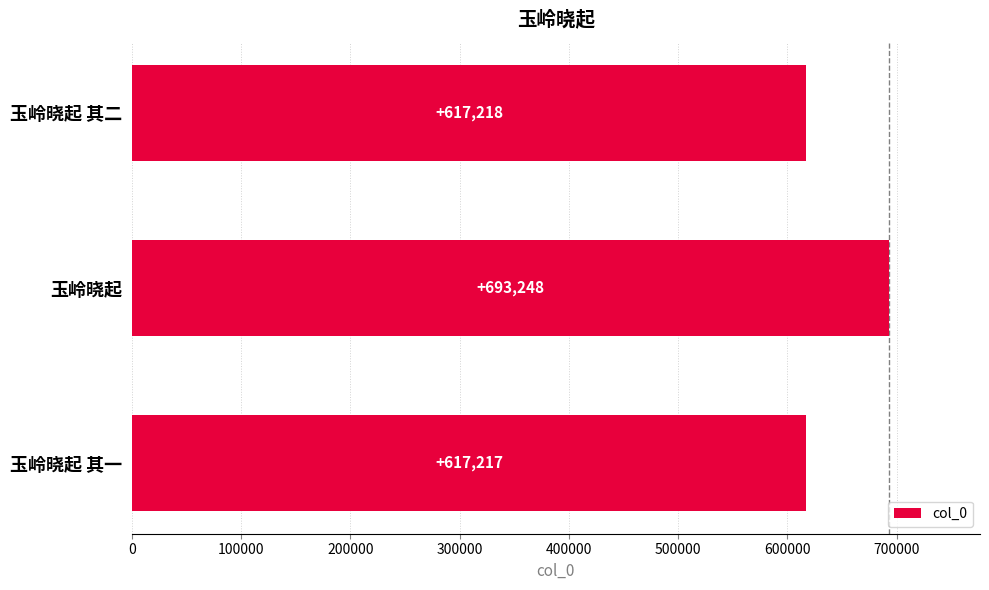

What is the change in value from 玉岭晓起 to 玉岭晓起 其二?

-76030